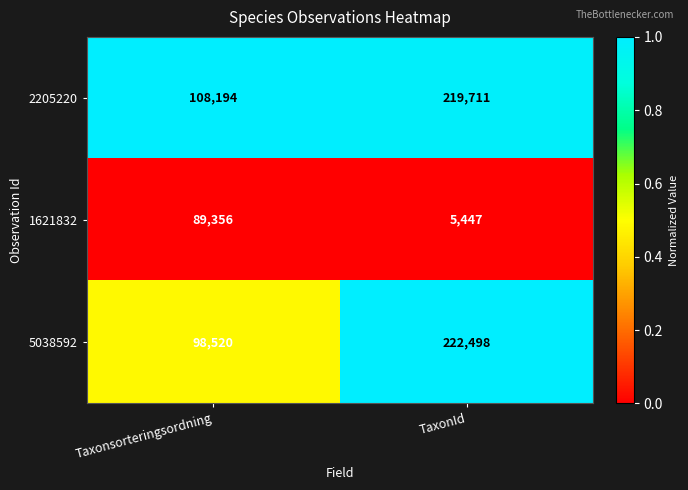

What is the sum of the 1621832 values at Taxonsorteringsordning and TaxonId?

94803